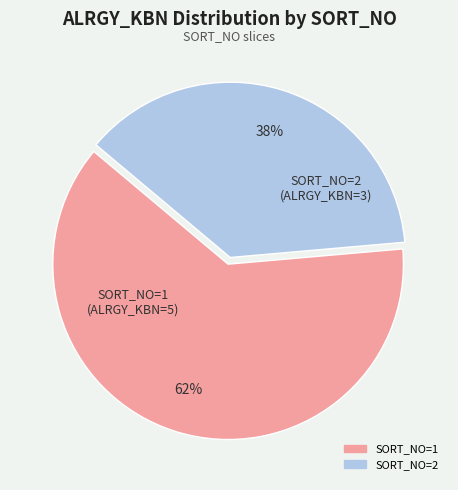

Is there any slice that represents more than half of the pie?

Yes